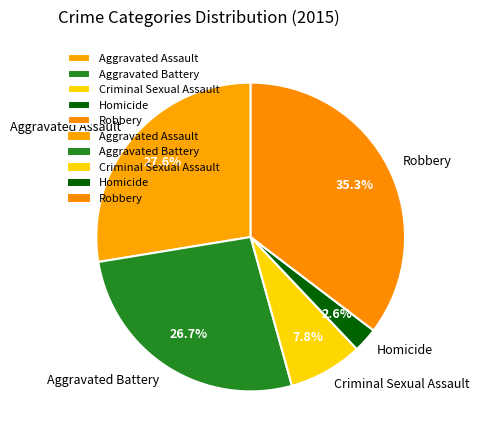

Count the number of slices in the pie.

5